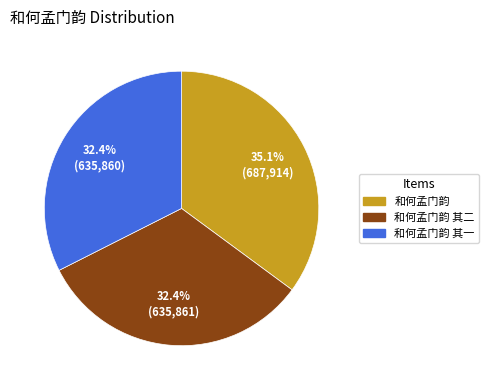

The 和何孟门韵 其一 slice represents 38% of the pie. True or false?

False